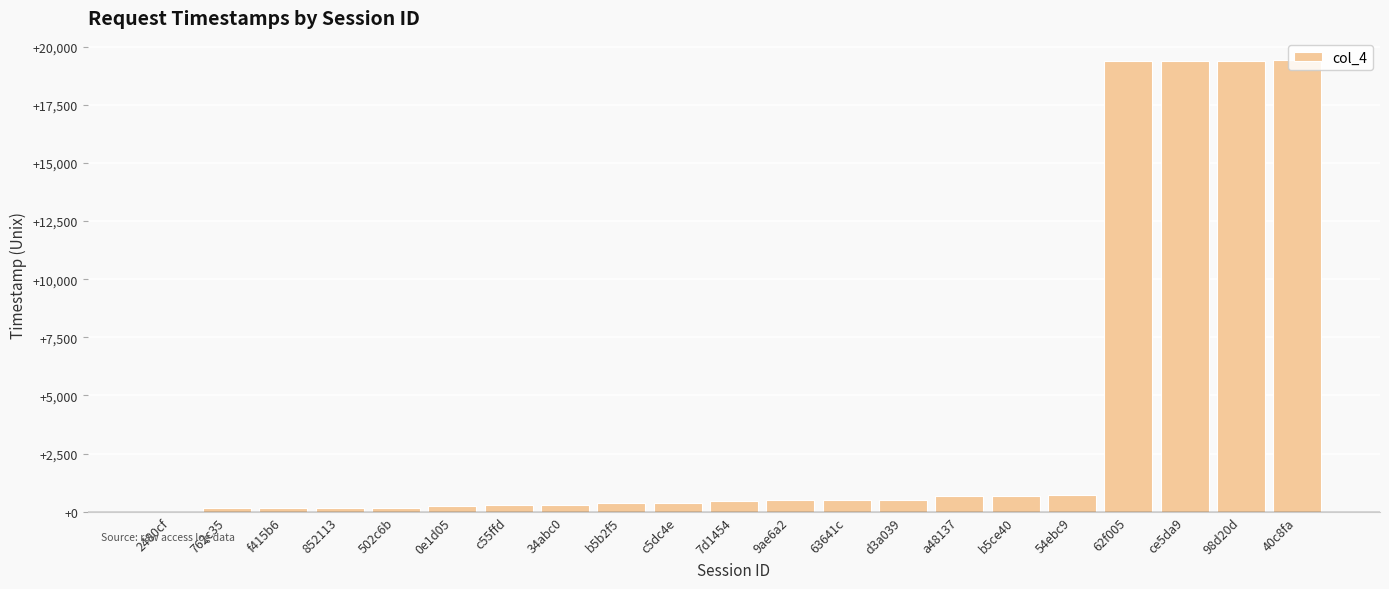

Between a48137 and ce5da9, which is larger?

ce5da9